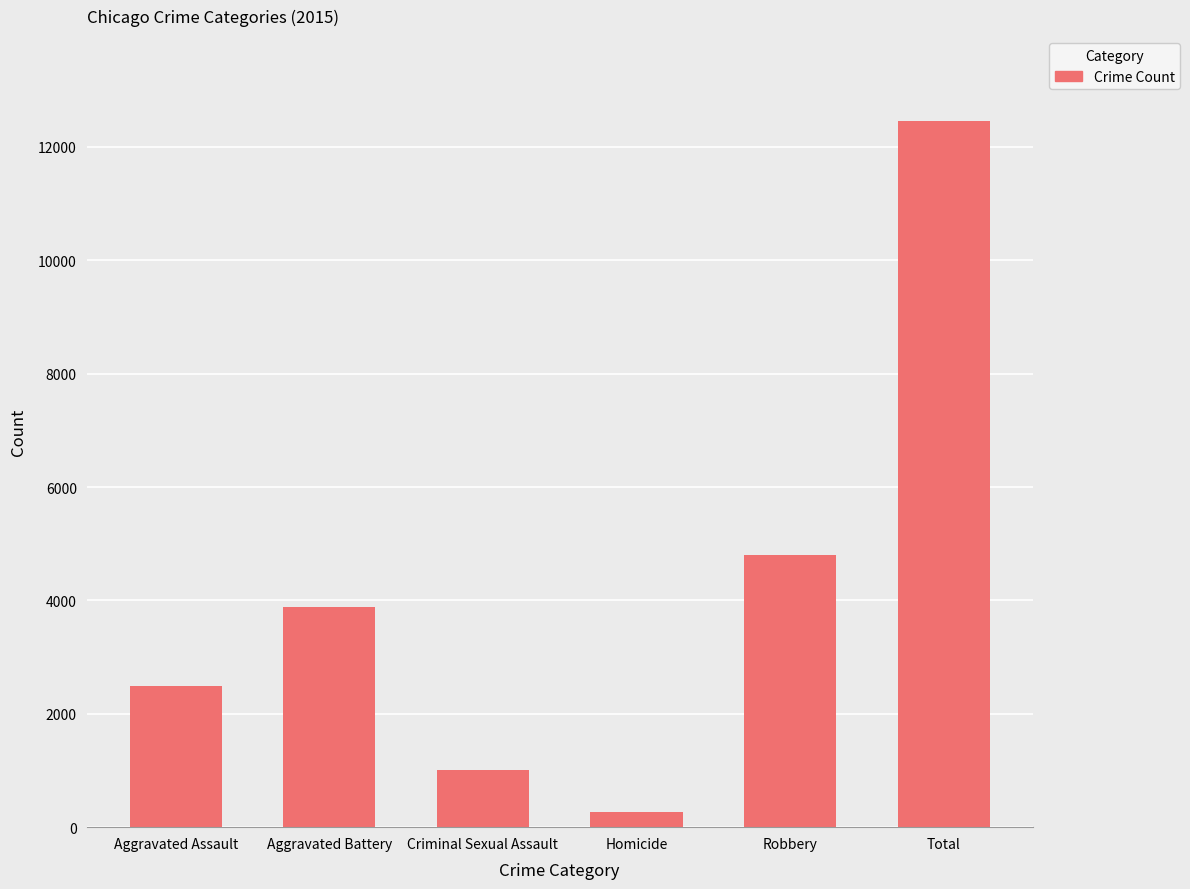

What is the difference between the values at Criminal Sexual Assault and Aggravated Battery?

2882